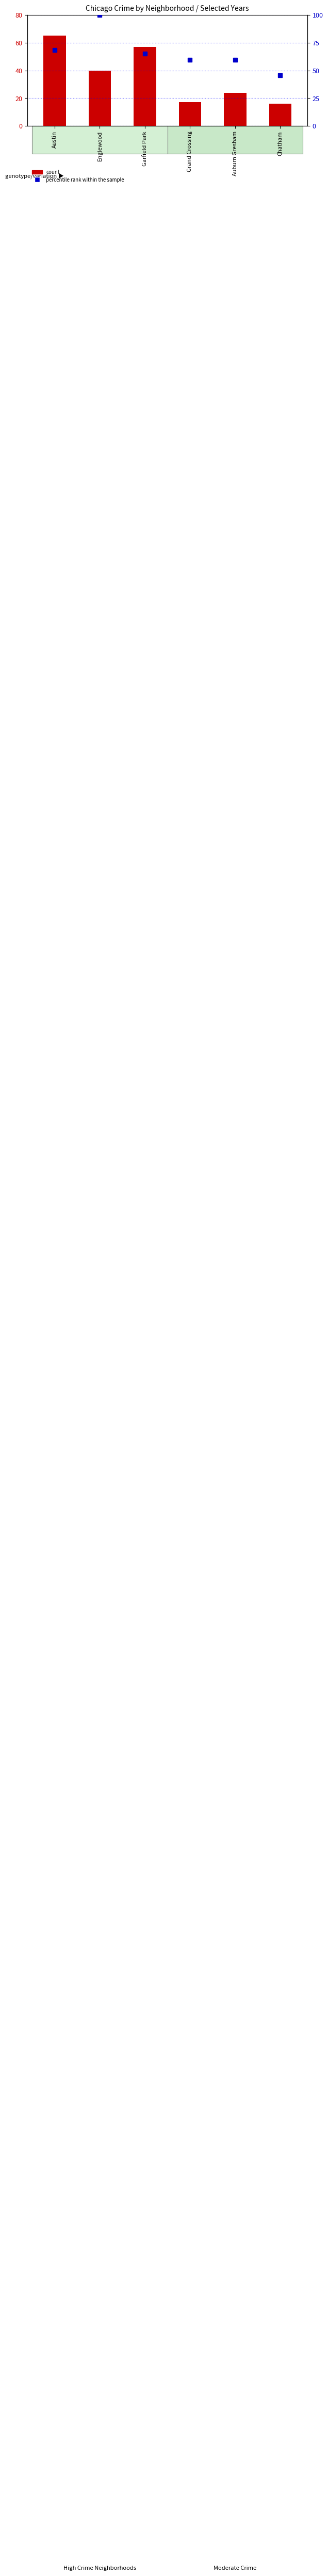

Which series has the largest range (max minus min)?

percentile rank within the sample